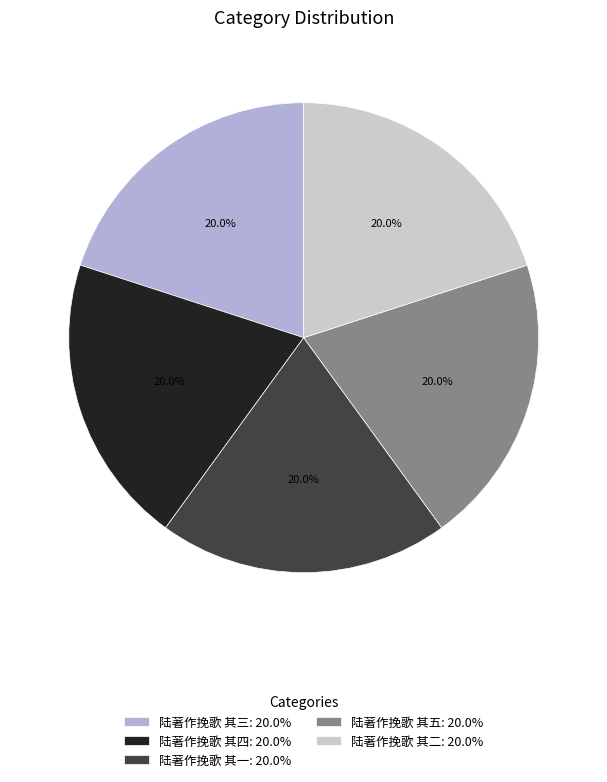

To the nearest percent, what is the combined percentage of 陆著作挽歌 其三 and 陆著作挽歌 其五?

40%